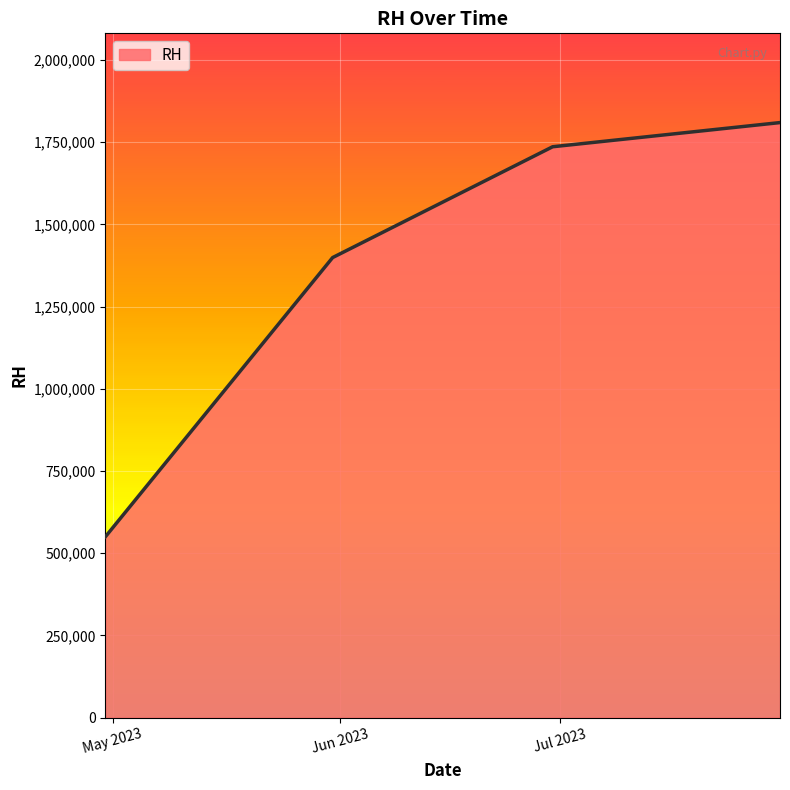

How many distinct data groups are displayed?

1